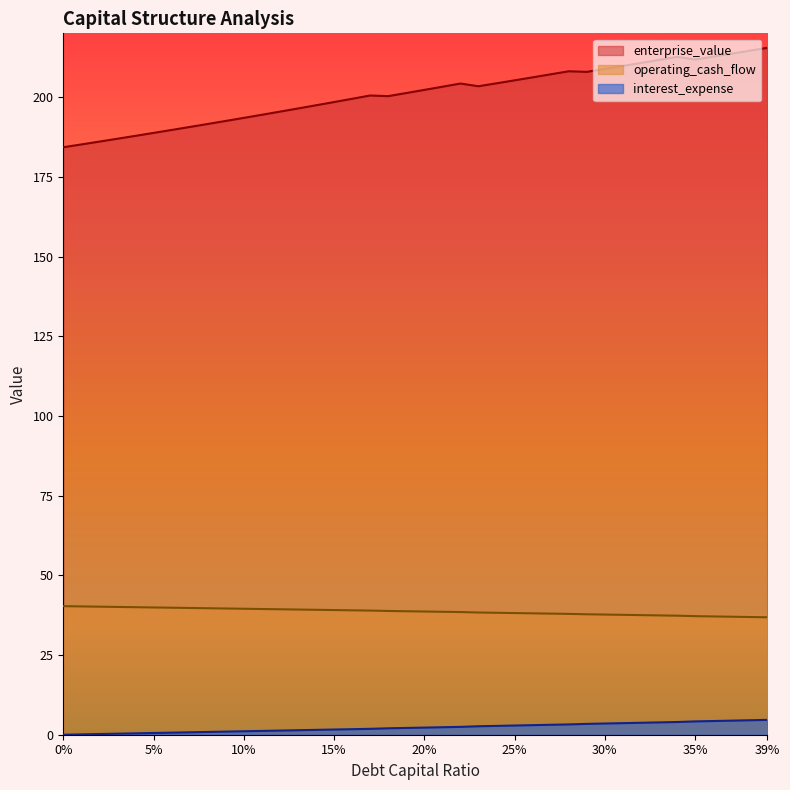

Which series has the largest total across all categories?

enterprise_value